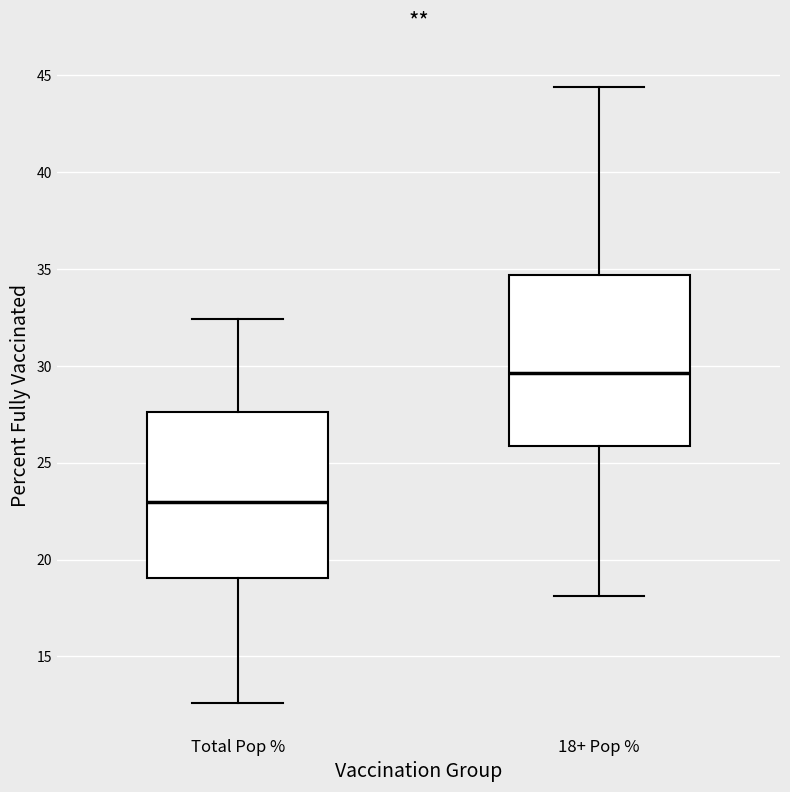

Reading left to right, read every box against the y-axis: the position of its median line, the range the box covers, and the ends of its whiskers. The values are not printed on the chart, so give them approximately, as read against the axis.

Total Pop %: median 23.0, box 19.0 to 27.5, whiskers 12.5 to 32.5
18+ Pop %: median 29.5, box 26.0 to 34.5, whiskers 18.0 to 44.5